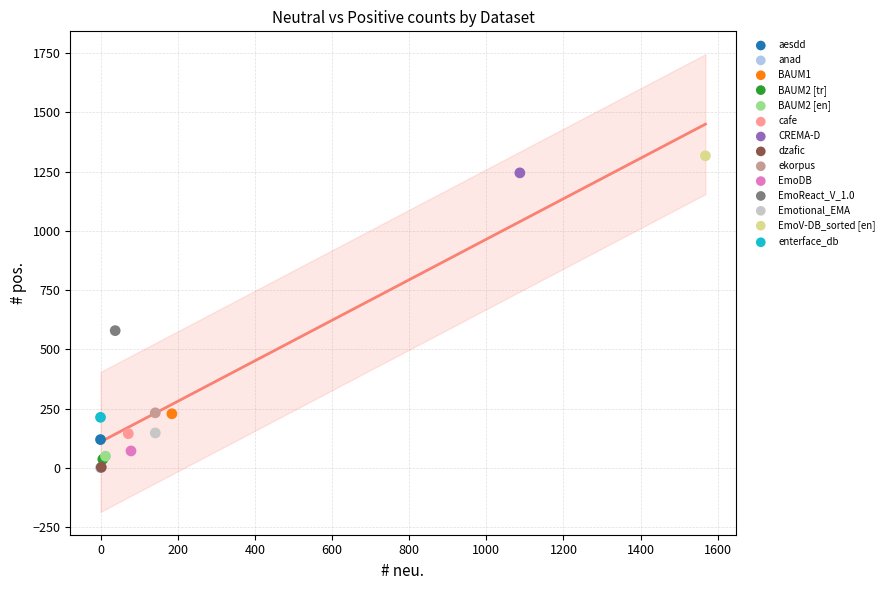

Which series contains the highest Y value?

EmoV-DB_sorted [en]